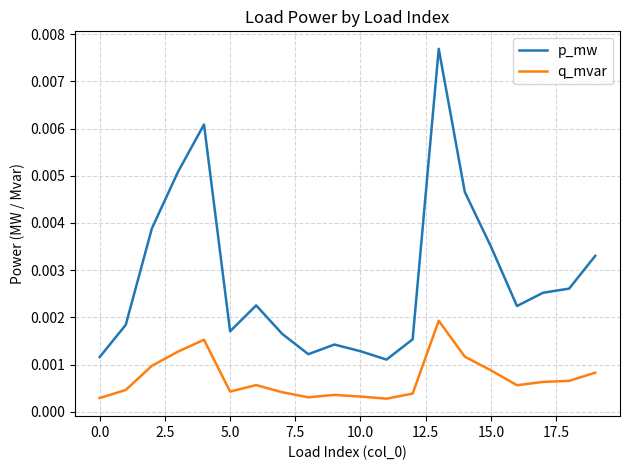

True or false: p_mw and q_mvar intersect in this chart.

False